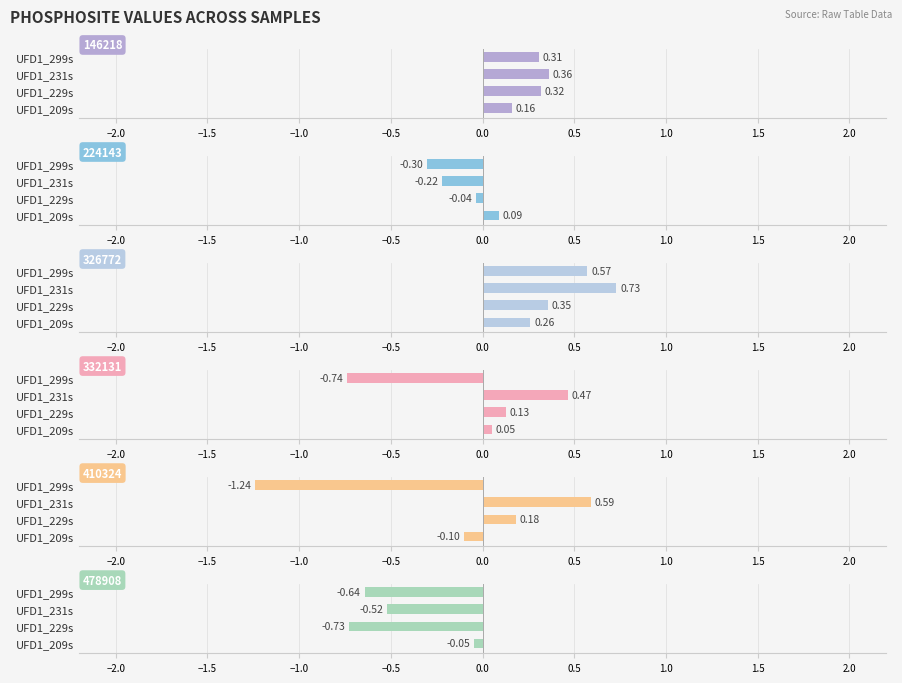

What is the sum of the 326772 values at UFD1_209s and UFD1_229s?

0.6